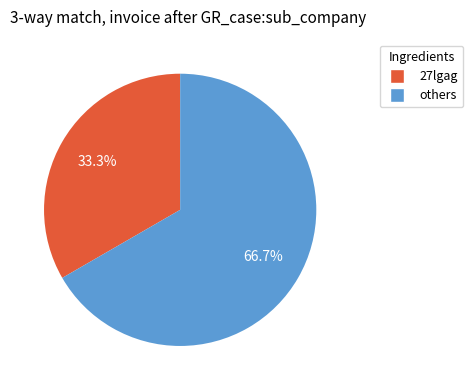

Is there any slice that represents more than half of the pie?

Yes